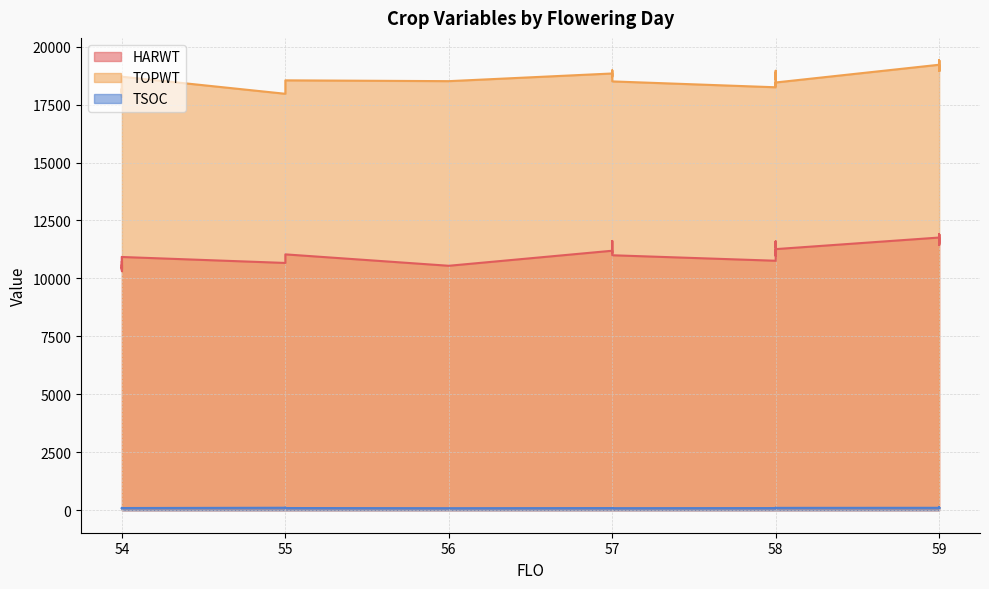

Reading left to right, what are all the values shown in this chart?

HARWT: 10925	10471	10668	10592	10378	10763	10744	10477	10950	11296	11599	11195	11038	11764	10546	11507	11777	11902	10418	11093	11356	11354	10477	11764	10314	11617	11581	11357	10973	10925	11265	11462	11507	11000	11902	11462
TOPWT: 18703	17821	17966	17895	17861	18247	18176	18016	18311	18555	18958	18842	18546	19219	18511	18951	19209	19407	18199	18717	18589	18604	18016	19219	18071	18978	18869	18794	18311	18703	18454	18954	18951	18500	19407	18954
TSOC: 91	98	107	103	91	93	91	95	111	97	99	93	95	105	88	111	107	115	89	89	97	96	94	106	88	93	105	92	98	95	102	104	112	89	115	101